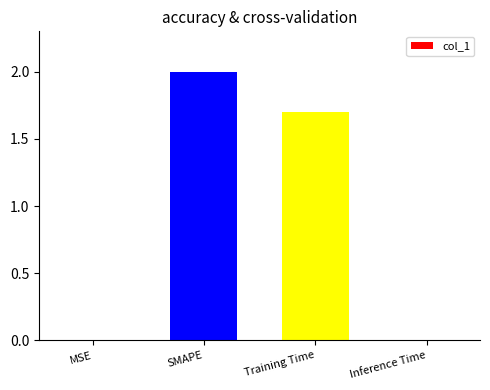

What is the difference between the values at MSE and SMAPE?

2.0